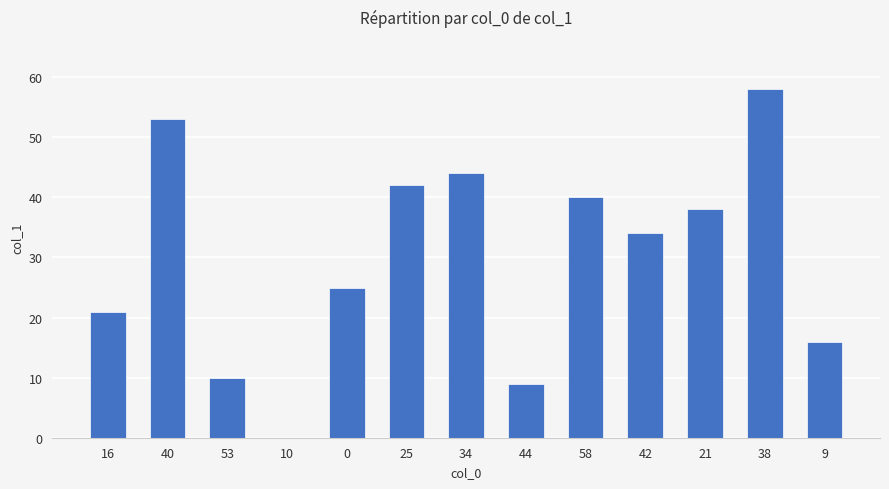

Are the bars grouped side by side (vs. stacked)?

No